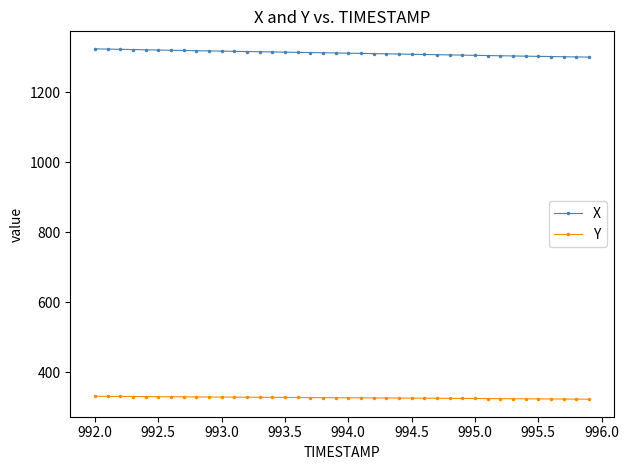

What is the minimum value for X?

1299.9